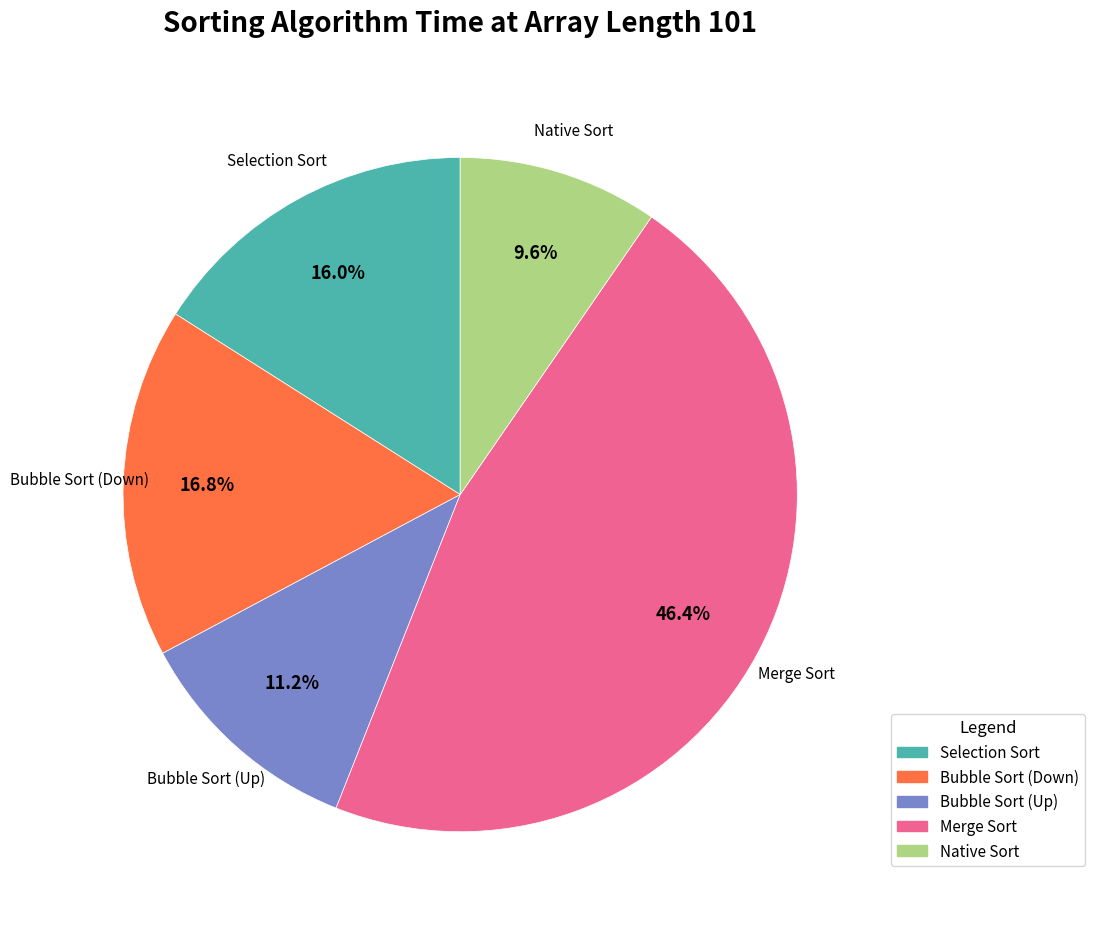

Does Bubble Sort (Up) represent more than half of the total?

No